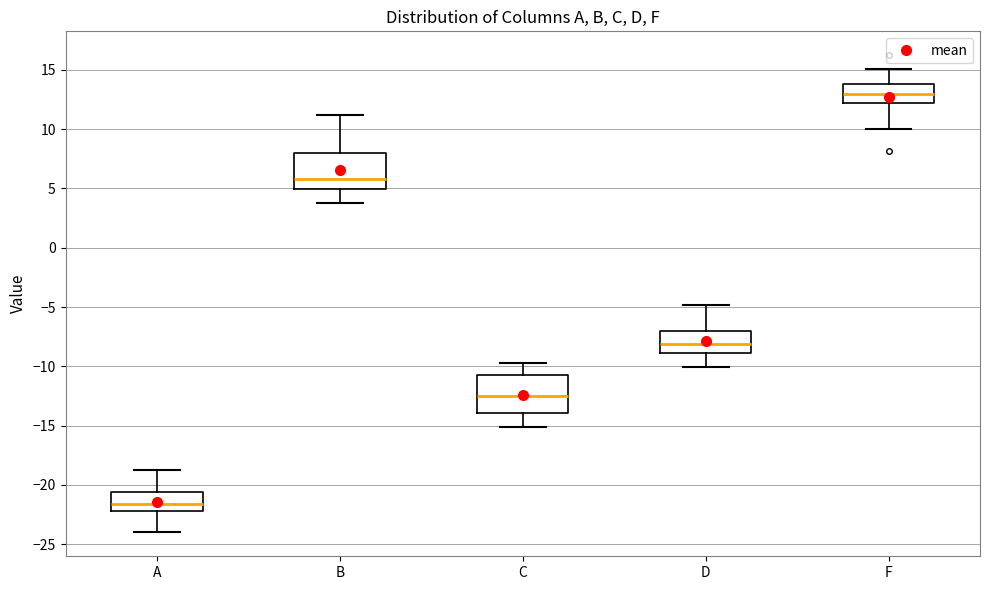

Reading left to right, read every box against the y-axis: the position of its median line, the range the box covers, and the ends of its whiskers. The values are not printed on the chart, so give them approximately, as read against the axis.

A: median -21.5, box -22.0 to -20.5, whiskers -24.0 to -19.0
B: median 6.0, box 5.0 to 8.0, whiskers 4.0 to 11.0
C: median -12.5, box -14.0 to -11.0, whiskers -15.0 to -10.0
D: median -8.0, box -9.0 to -7.0, whiskers -10.0 to -5.0
F: median 13.0, box 12.0 to 14.0, whiskers 10.0 to 15.0